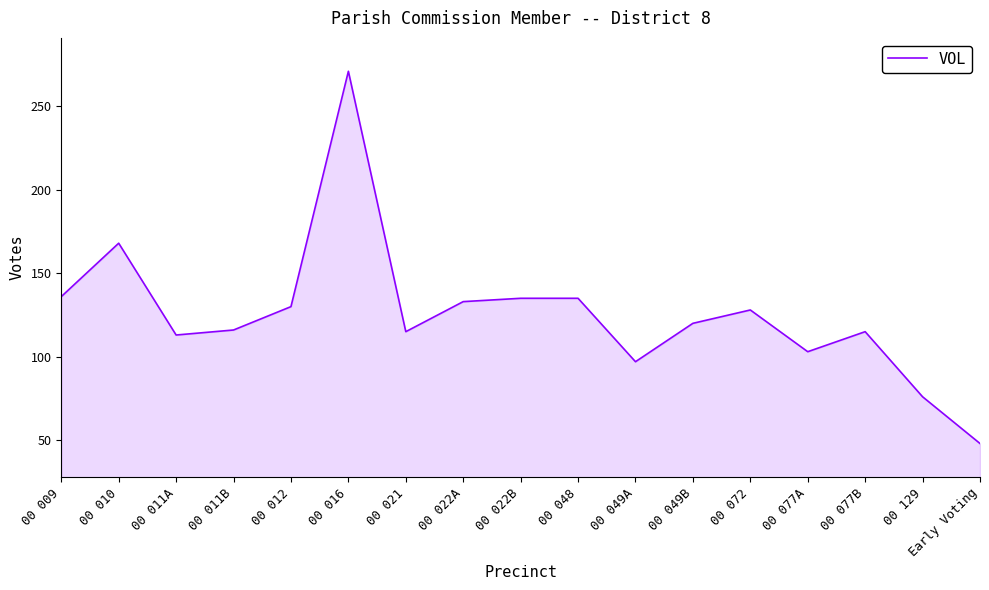

What is the approximate value at 00 049B?

120